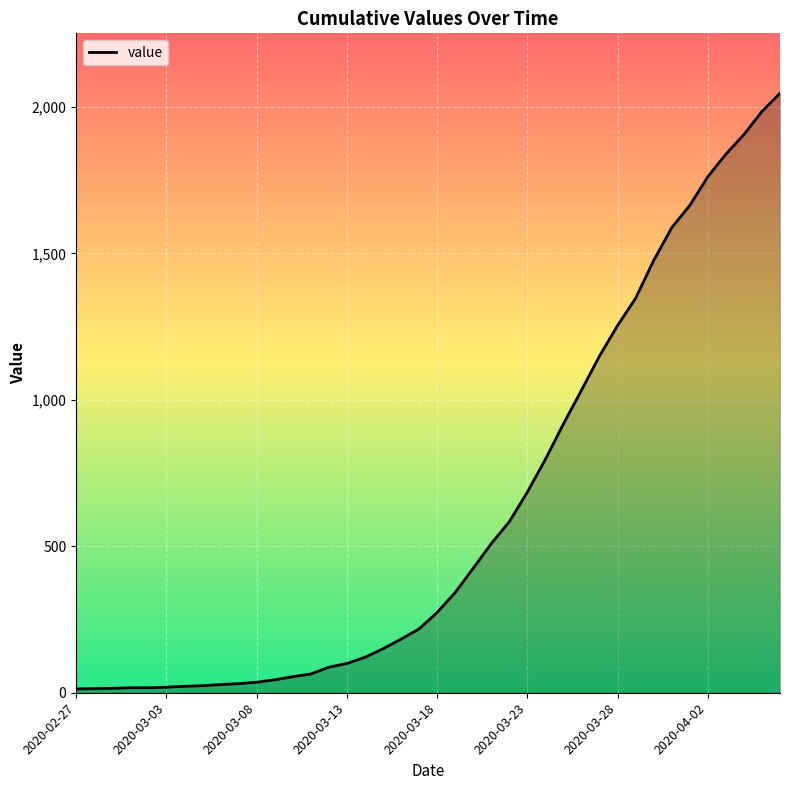

What is the maximum value shown in the chart?

2047